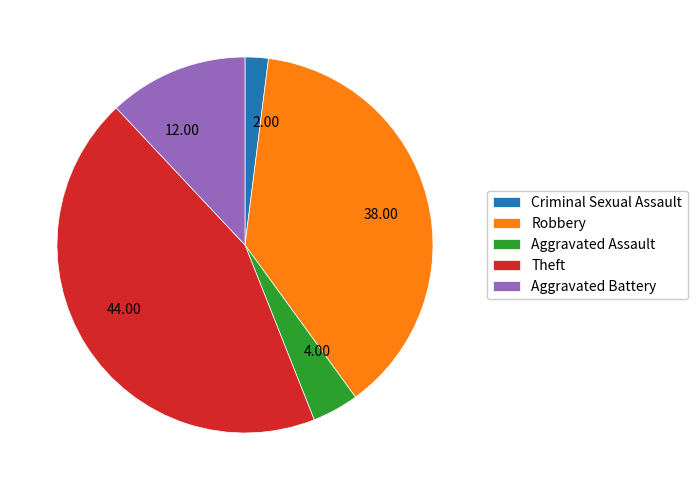

Combined, do 12.00 and 44.00 account for over 50%?

Yes